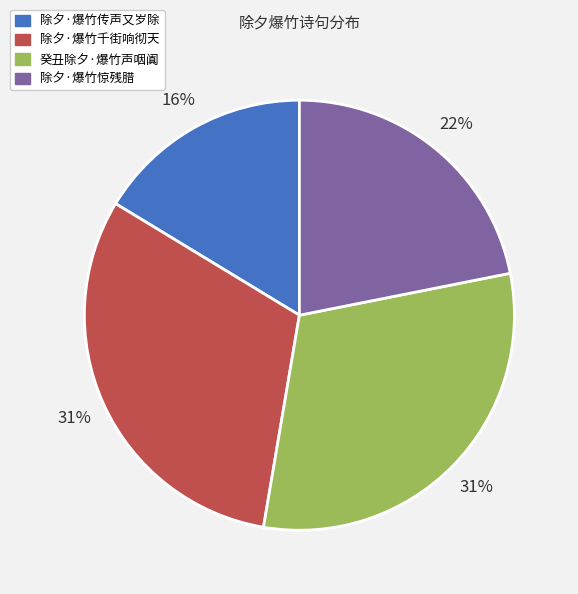

Between 癸丑除夕·爆竹声咽阗 and 除夕·爆竹传声又岁除, which is larger?

癸丑除夕·爆竹声咽阗